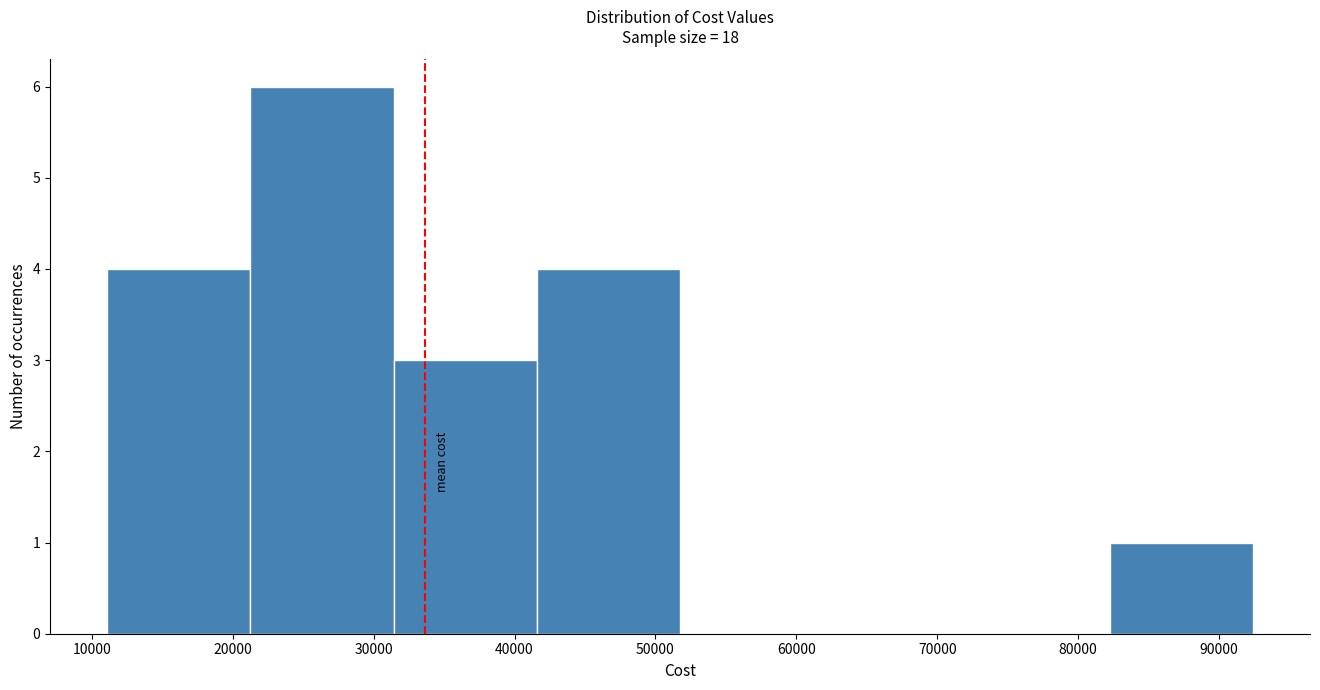

Reading left to right, transcribe this chart: for each bar, give the range it covers on the x-axis and its height. Neither the bar edges nor the heights are printed on the chart, so give them approximately, as read against the axes.

11000 to 21000: 4
21000 to 31000: 6
31000 to 42000: 3
42000 to 52000: 4
52000 to 62000: 0
62000 to 72000: 0
72000 to 82000: 0
82000 to 92000: 1